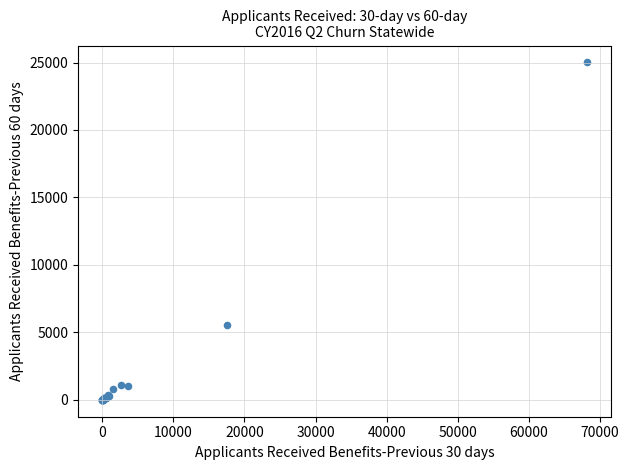

What Y value in the scatter plot is closest to 12504?

5525